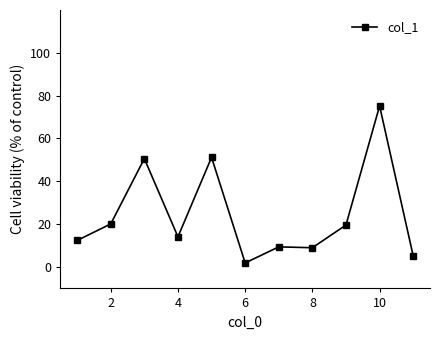

True or false: there are more than 1 points higher than both neighbors.

True